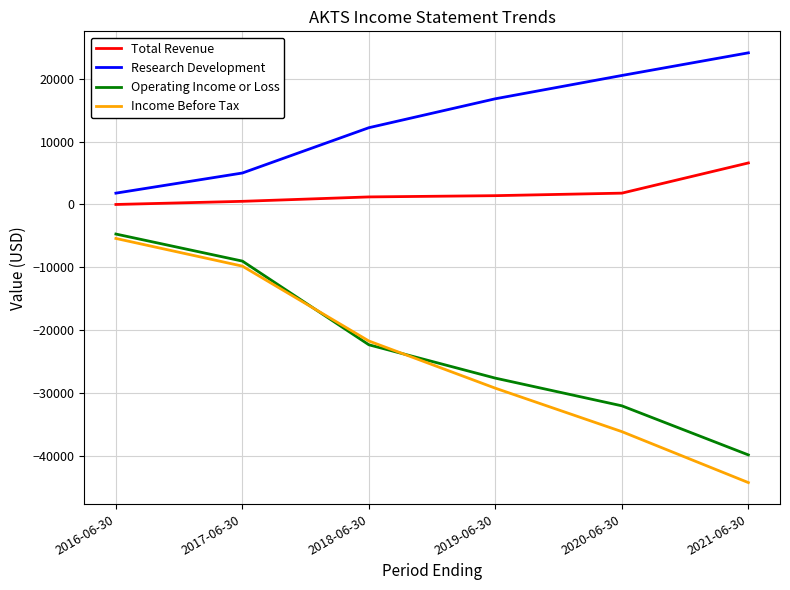

Rank the series at 2020-06-30 from lowest to highest value.

Income Before Tax, Operating Income or Loss, Total Revenue, Research Development